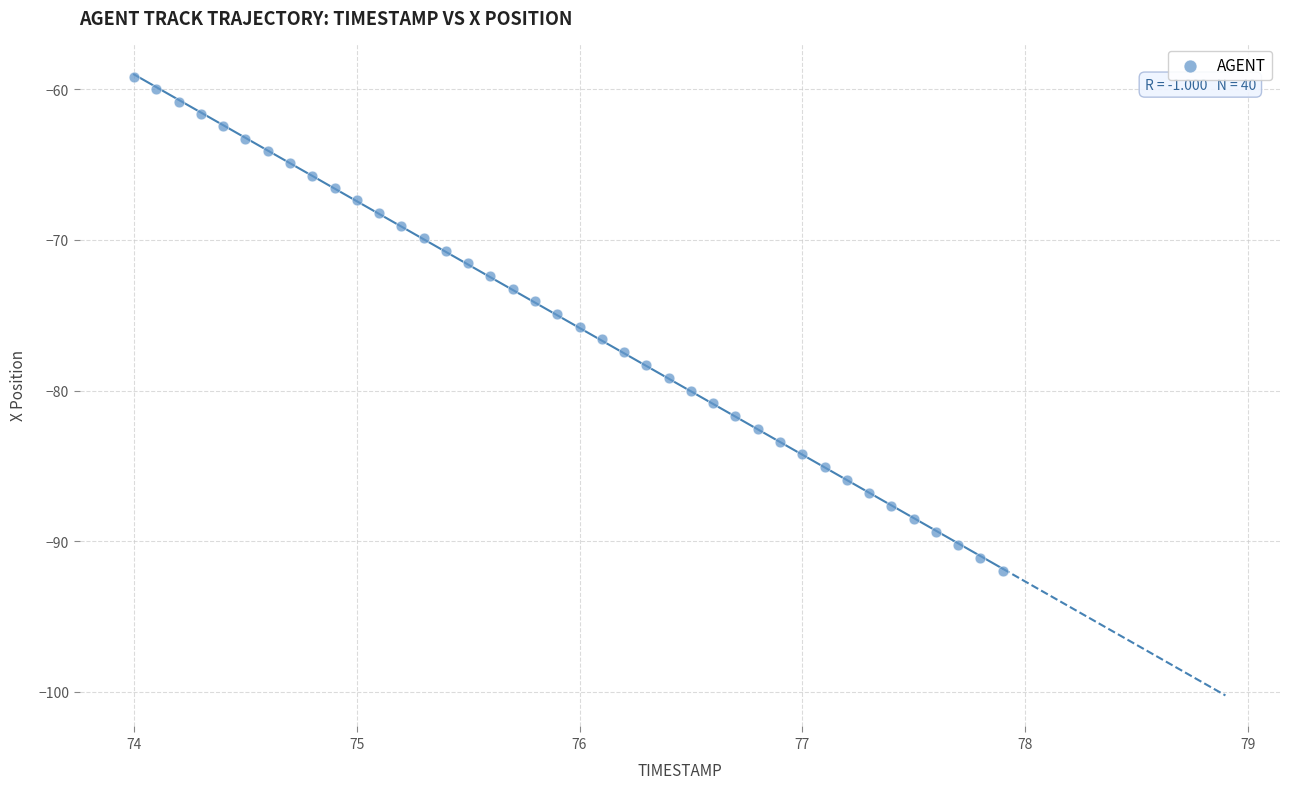

What is the range of X values (max minus min)?

3.9